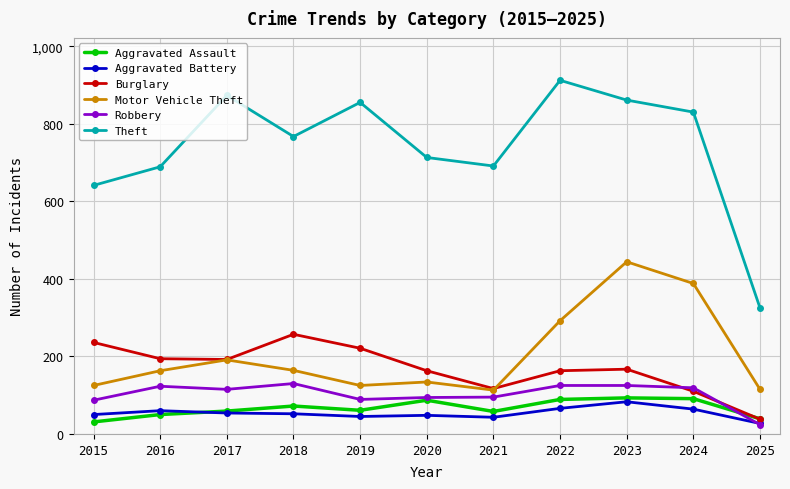

What is the difference between the Aggravated Battery values at 2021 and 2015?

7